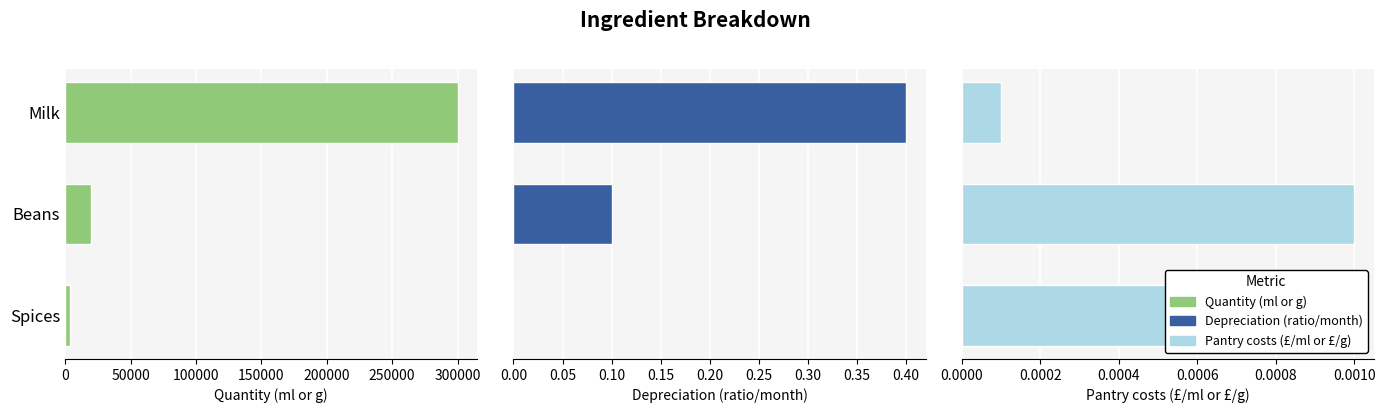

What is the difference between the highest and lowest values at Spices?

4000.0